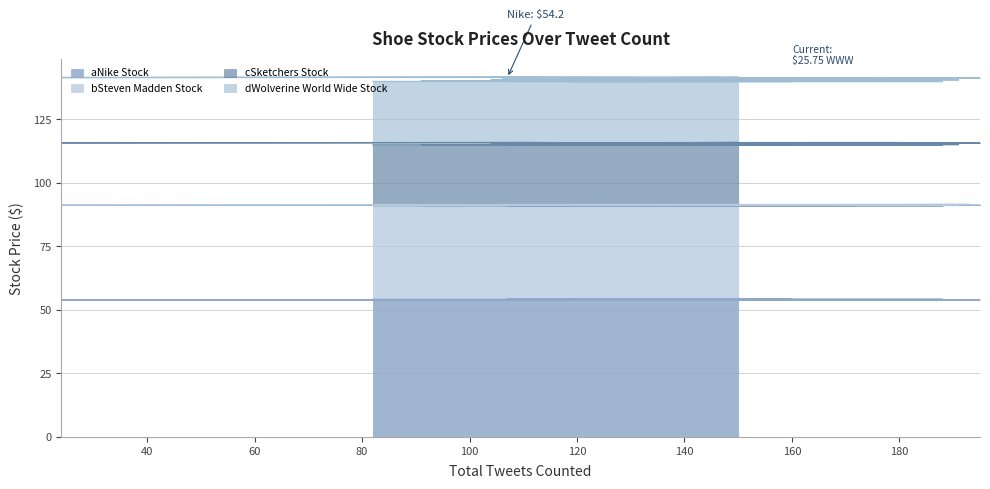

Between 153 and 24, which series saw the biggest shift?

dWolverine World Wide Stock